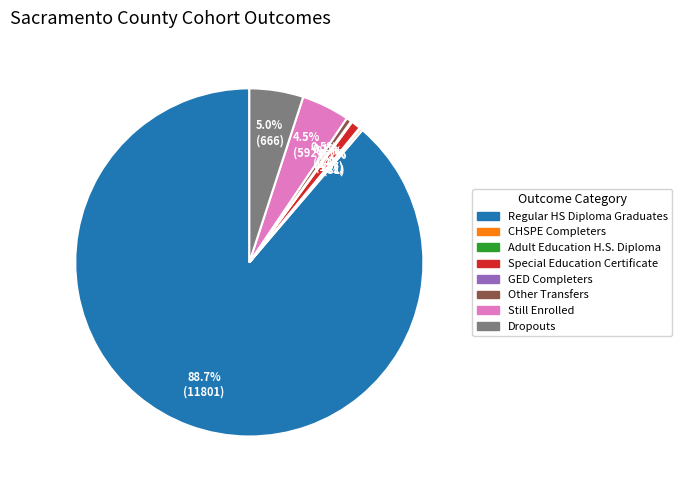

Is it true that Regular HS Diploma Graduates is 89% of the pie?

True